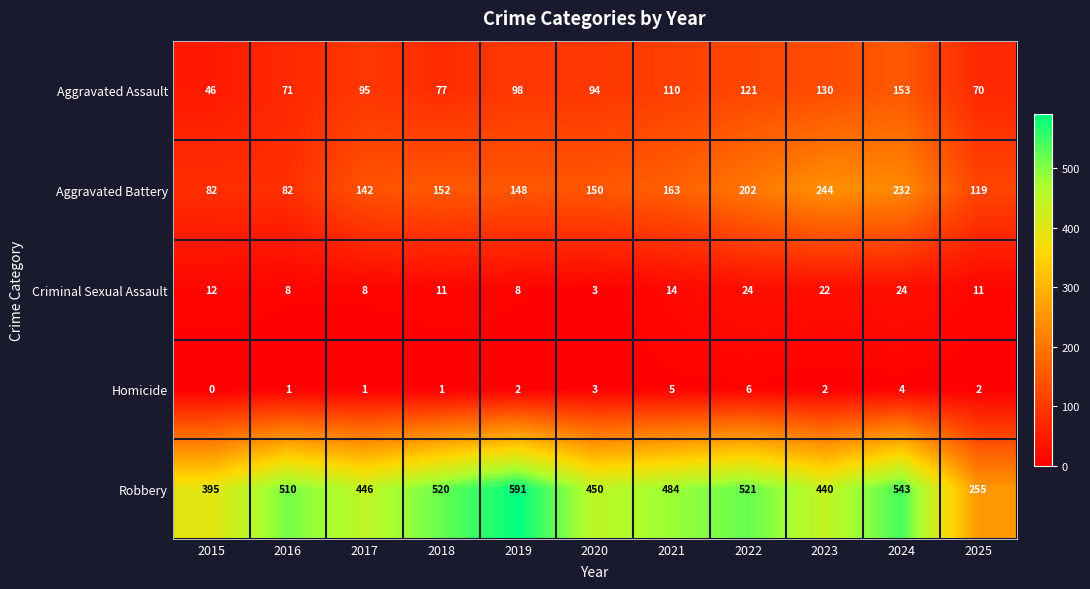

What is the difference between the maximum and minimum values in the Robbery series?

336